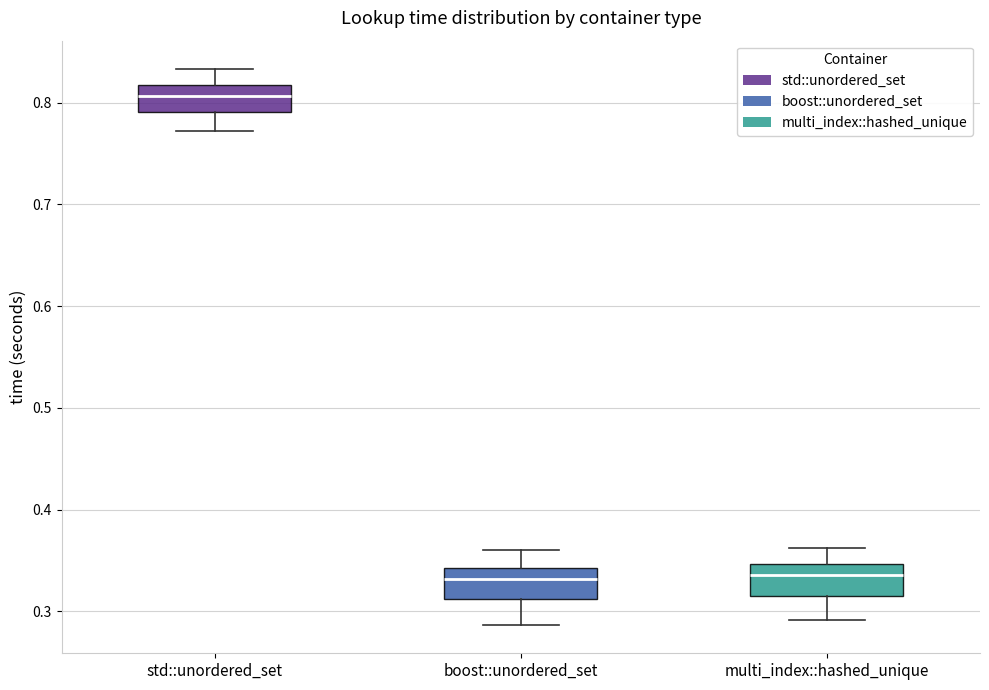

Reading left to right, transcribe this box plot: for each box, give where its median line is, the range the box spans, and where its two whiskers end, as read against the y-axis. The values are not printed on the chart, so give them approximately, as read against the axis.

std::unordered_set: median 0.81, box 0.79 to 0.82, whiskers 0.77 to 0.83
boost::unordered_set: median 0.33, box 0.31 to 0.34, whiskers 0.29 to 0.36
multi_index::hashed_unique: median 0.34, box 0.31 to 0.35, whiskers 0.29 to 0.36